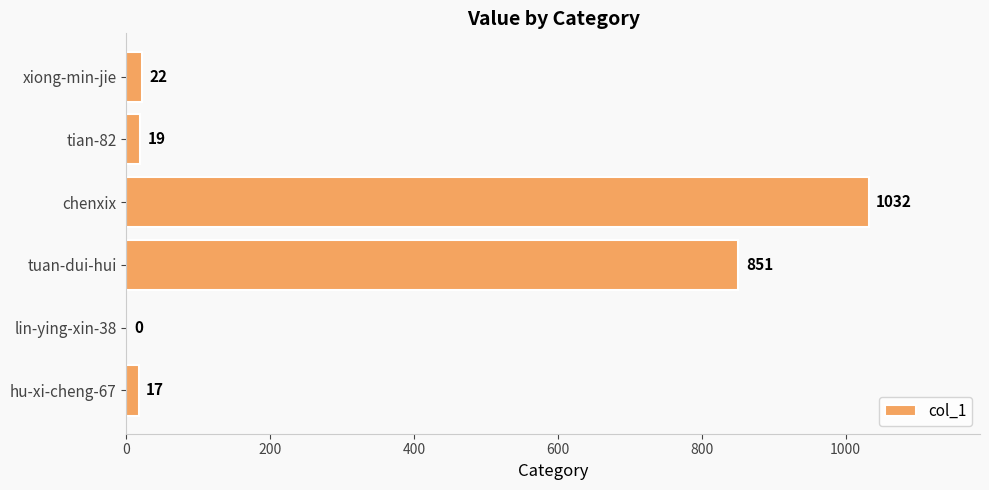

Reading top to bottom, what are all the values shown in this chart?

xiong-min-jie=22	tian-82=19	chenxix=1032	tuan-dui-hui=851	lin-ying-xin-38=0	hu-xi-cheng-67=17